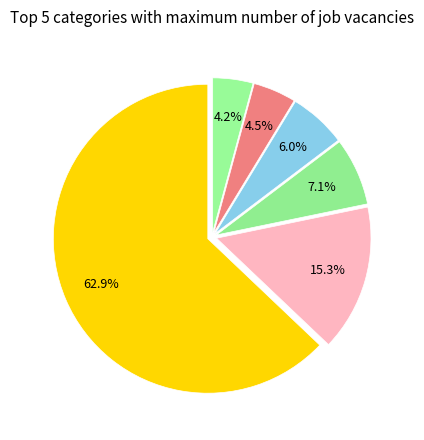

To the nearest percent, what is the average slice percentage?

17%